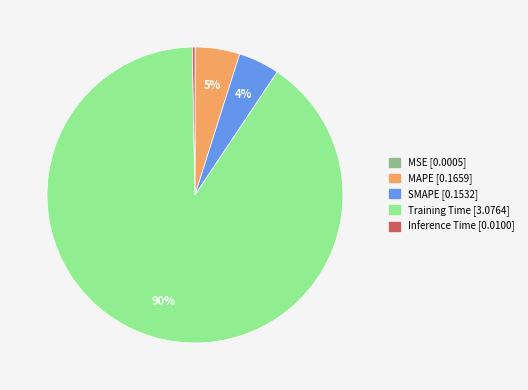

What percentage is the MAPE slice, to the nearest percent?

5%